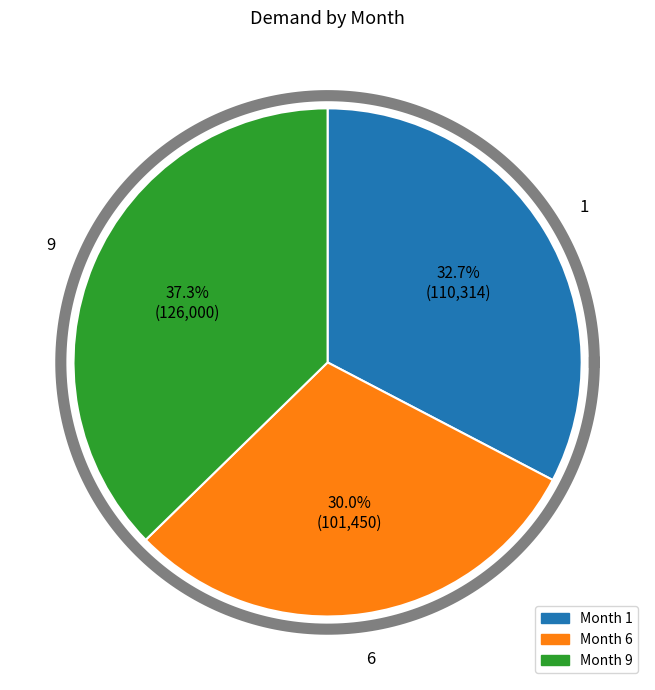

The 1 slice represents 33% of the pie. True or false?

True